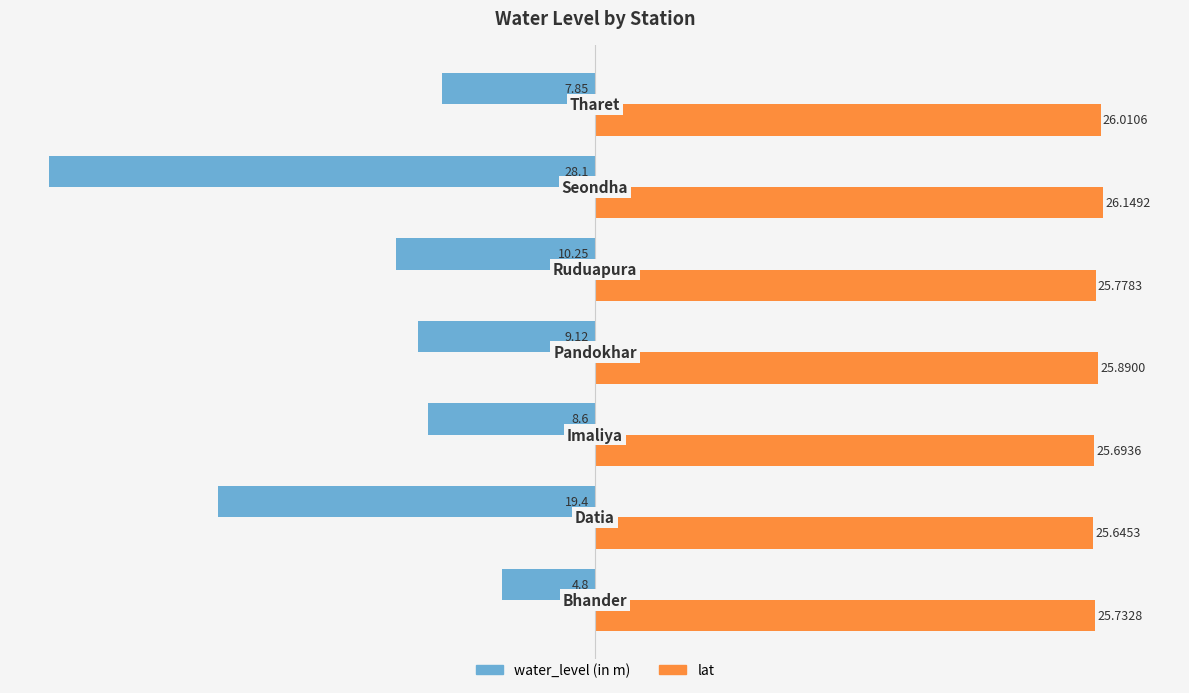

What is the difference between the second highest and second lowest values in the lat series?

0.3